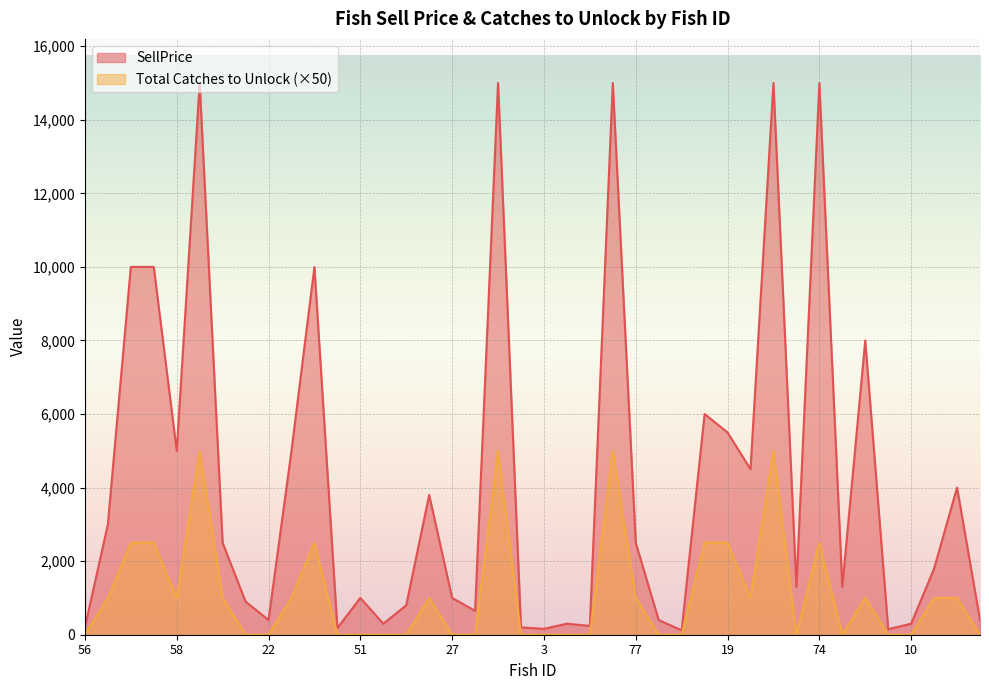

At which label is SellPrice closest to 7560?

73